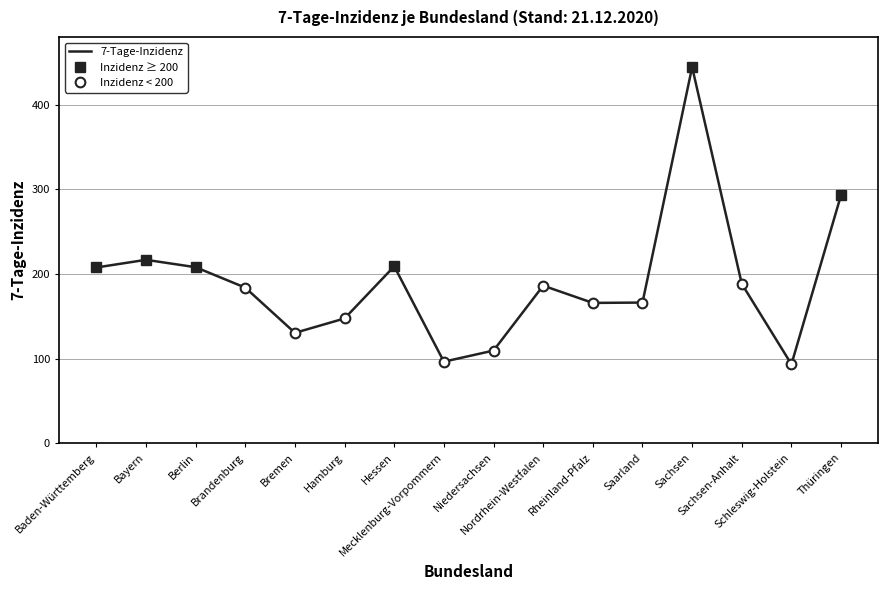

Which category has the highest value across all series?

Sachsen